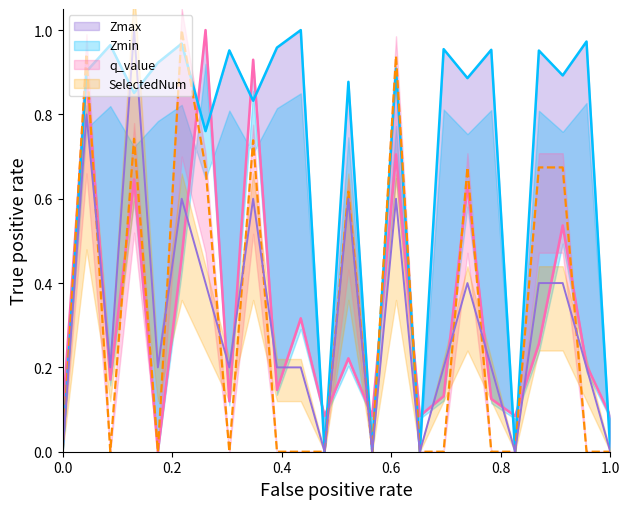

Between 8.0 and 21.0, which series saw the biggest shift?

Zmax